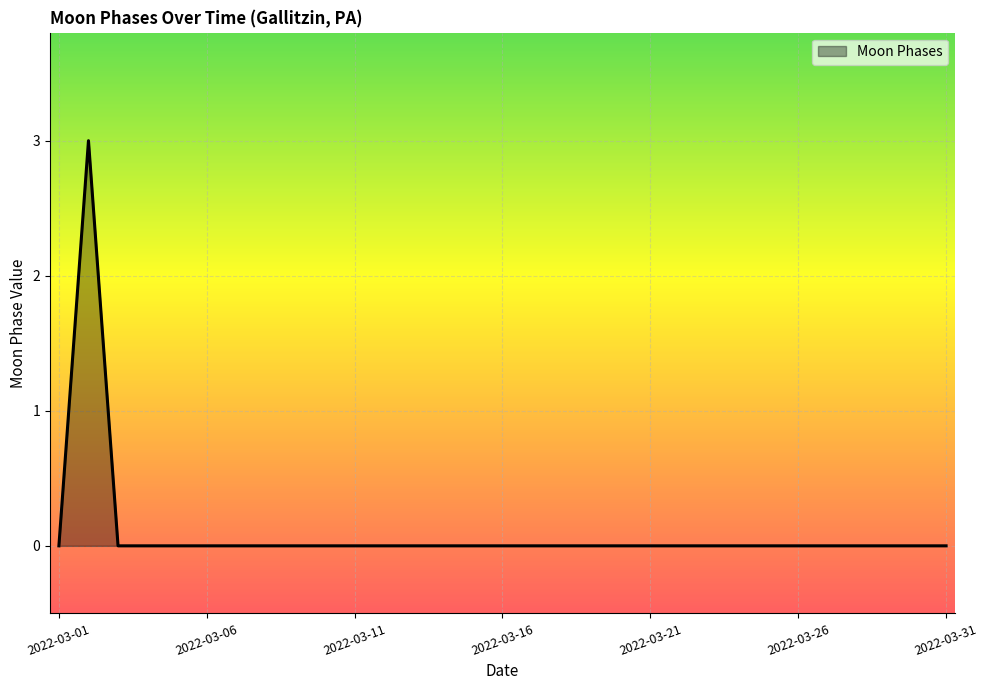

What is the greatest value displayed?

3